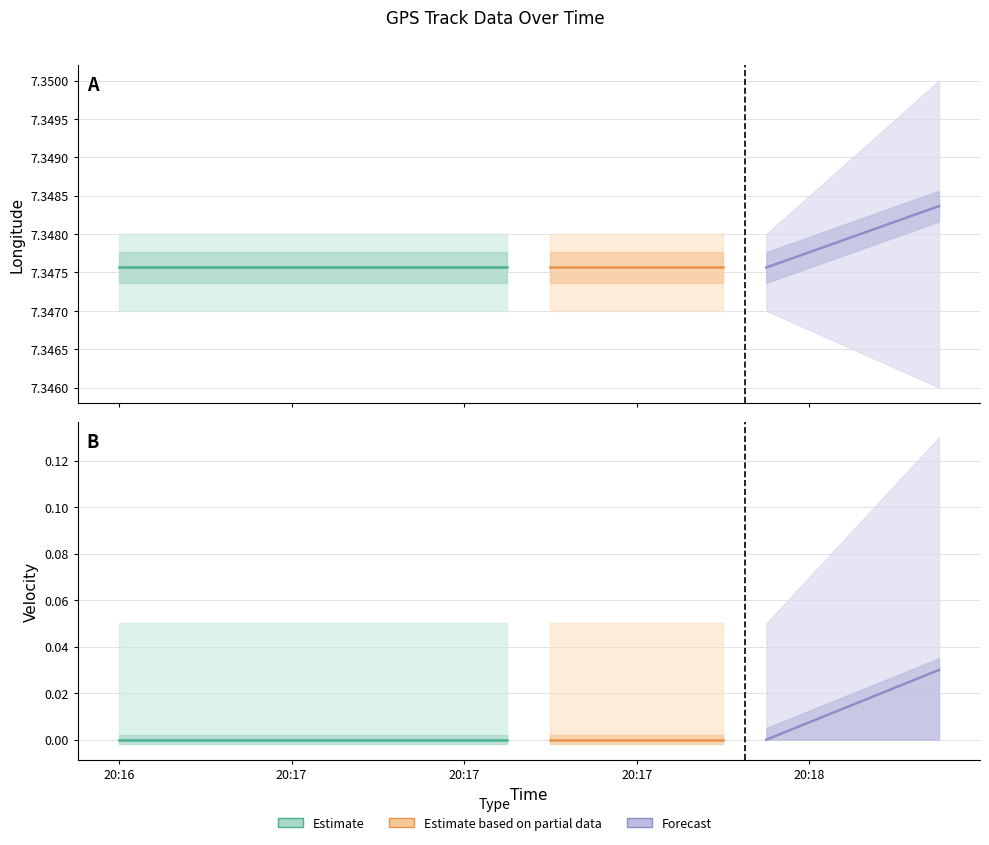

True or false: longitude and velocity cross at least once.

False